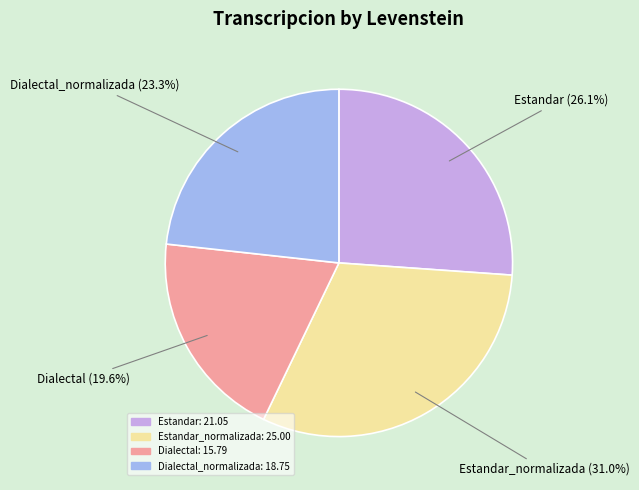

Does any single category account for the majority?

No